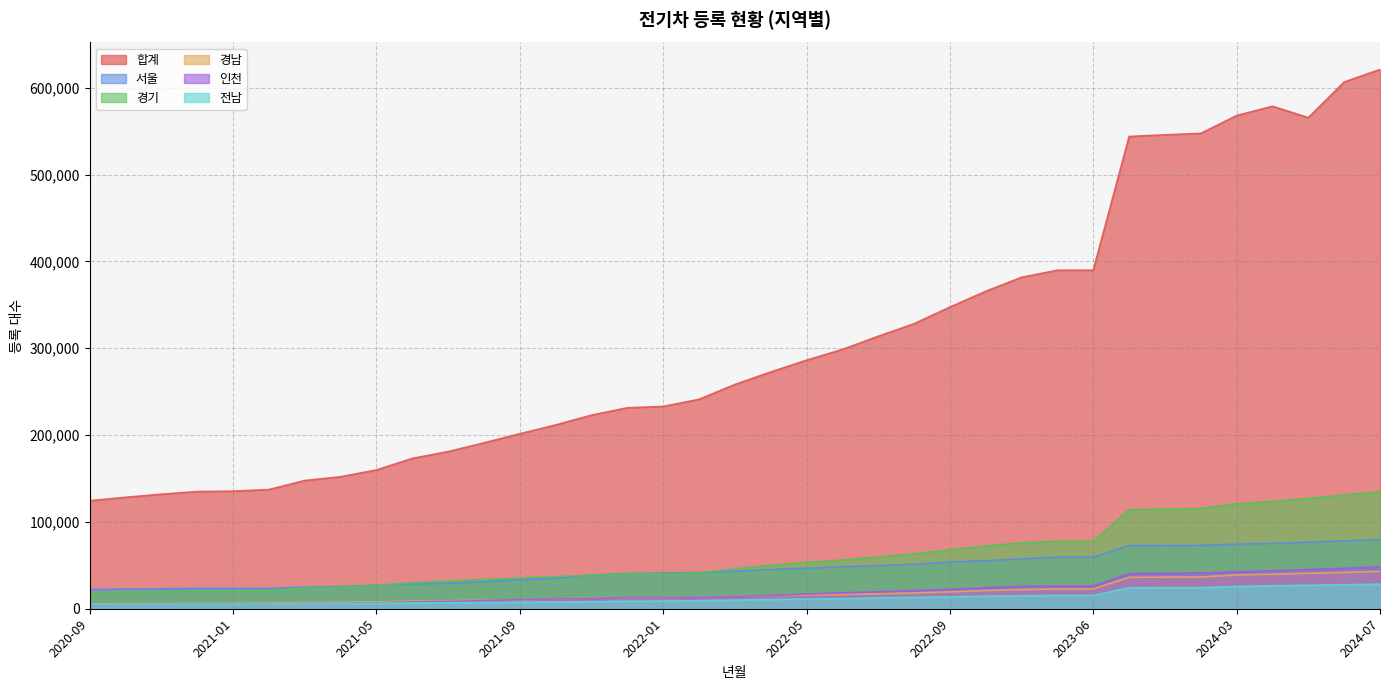

Which category has the highest value in the 경기 series?

2024-07